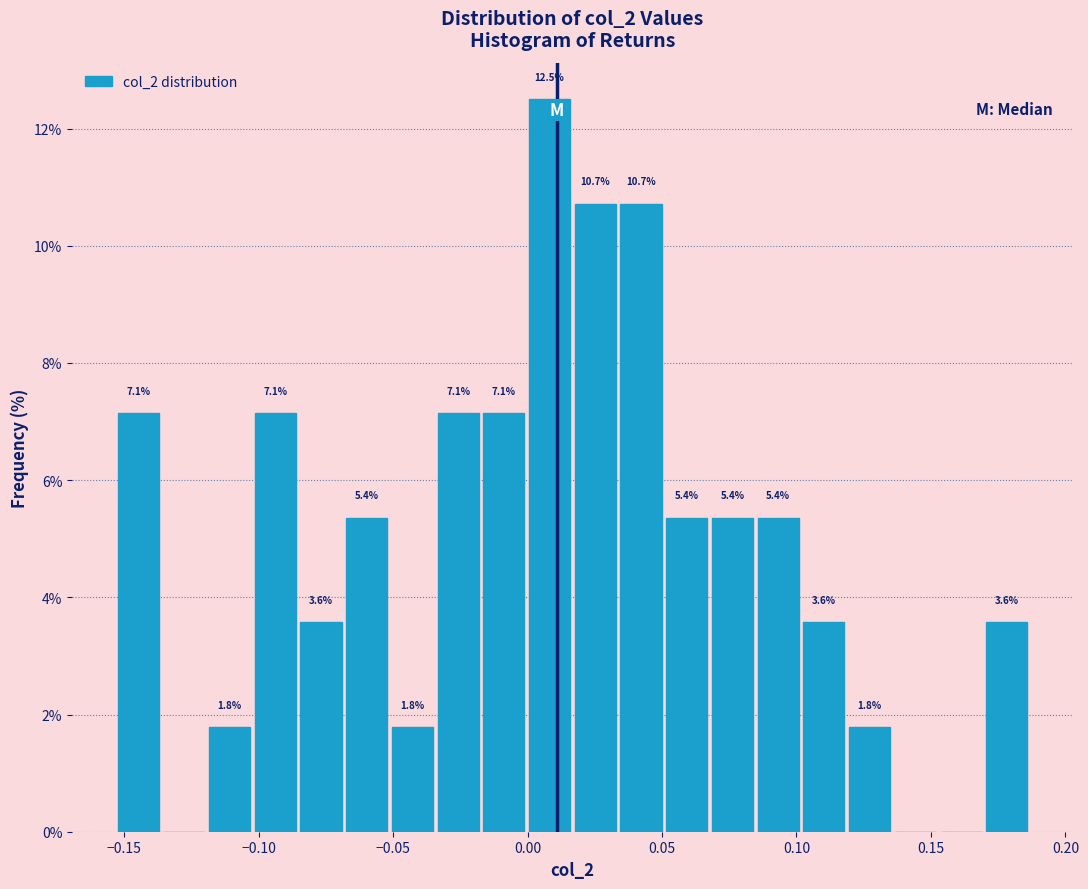

Read against the x-axis, roughly where is the centre of the tallest bar?

0.010